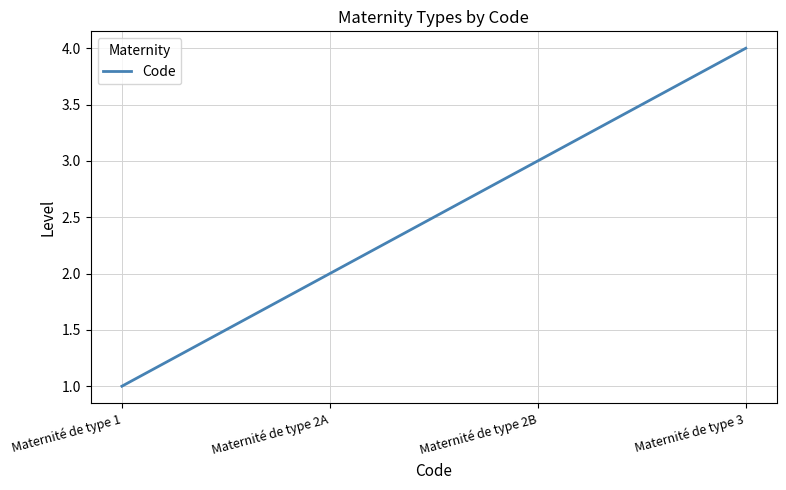

True or false: there are more than 0 points higher than both neighbors.

False